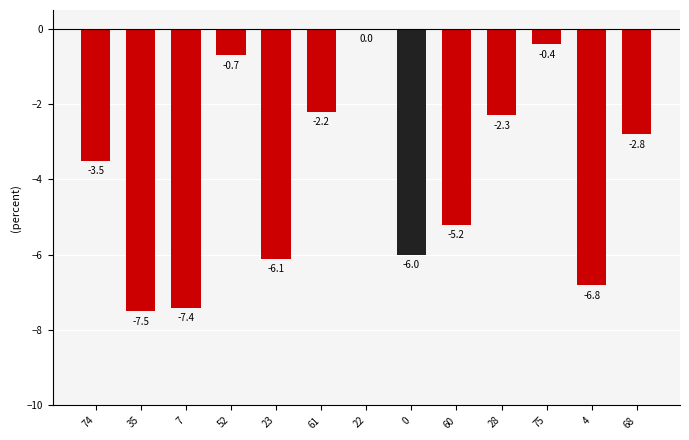

True or false: the data shows -2.2 at 61.

True